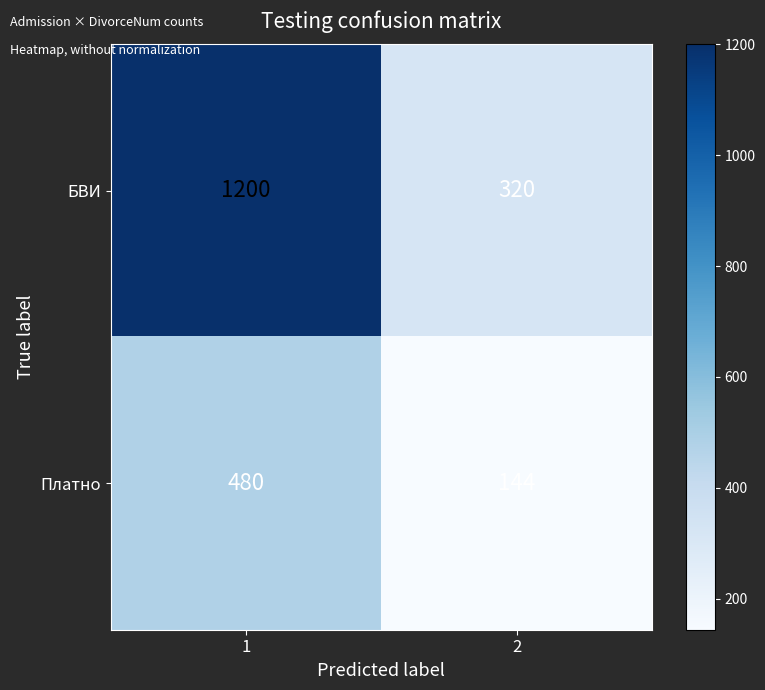

What is the difference between the maximum and minimum values in the Платно series?

336